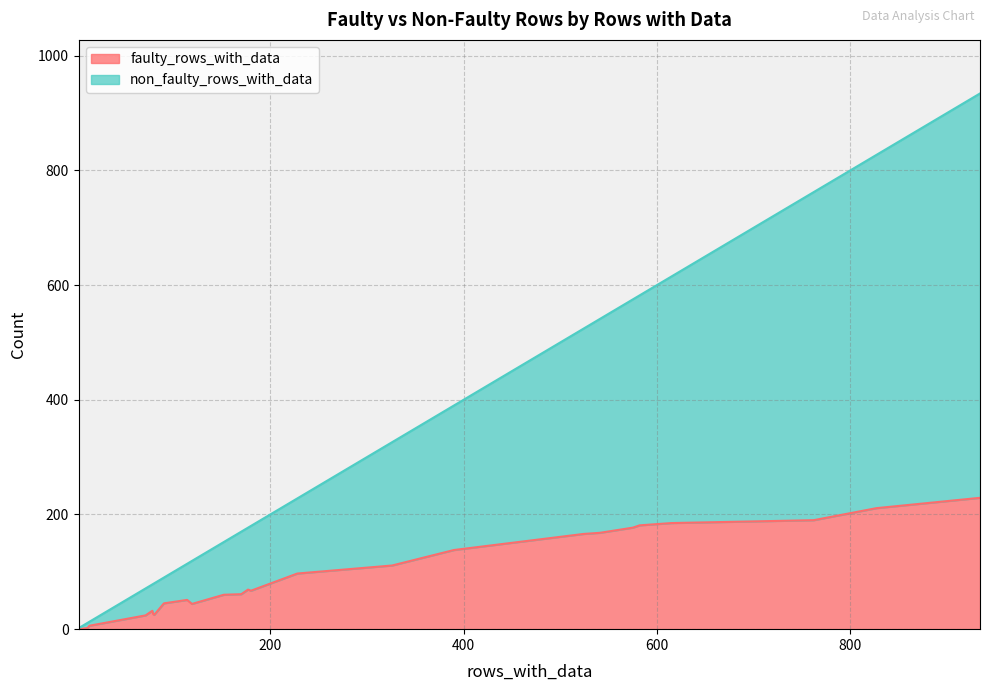

How many values in faulty_rows_with_data are above zero?

24